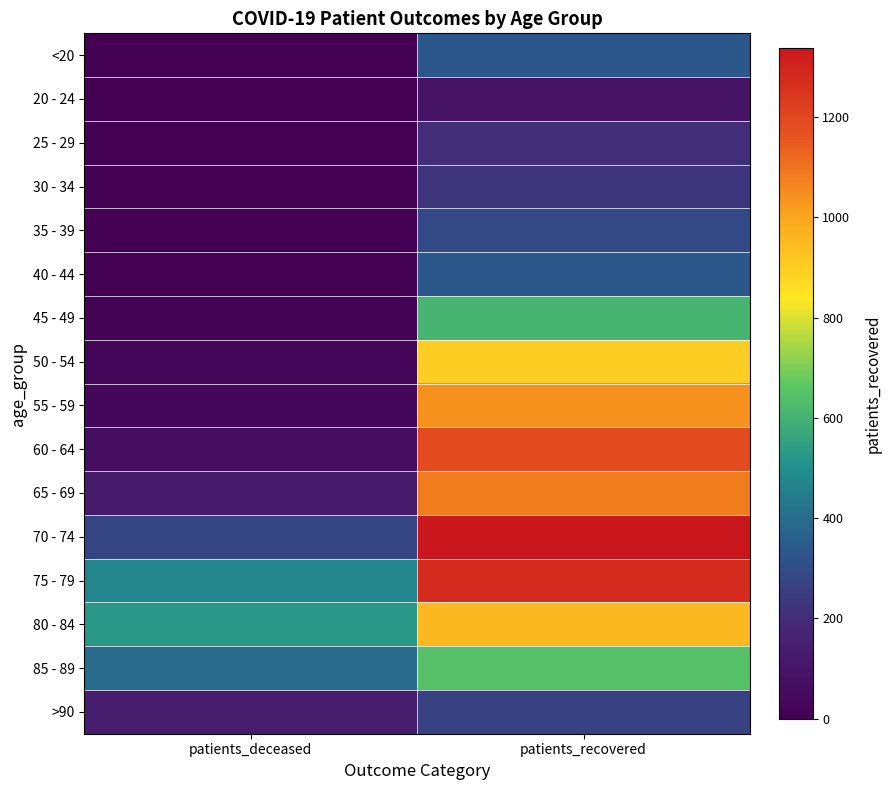

Which has a higher value, patients_recovered or patients_deceased?

patients_recovered